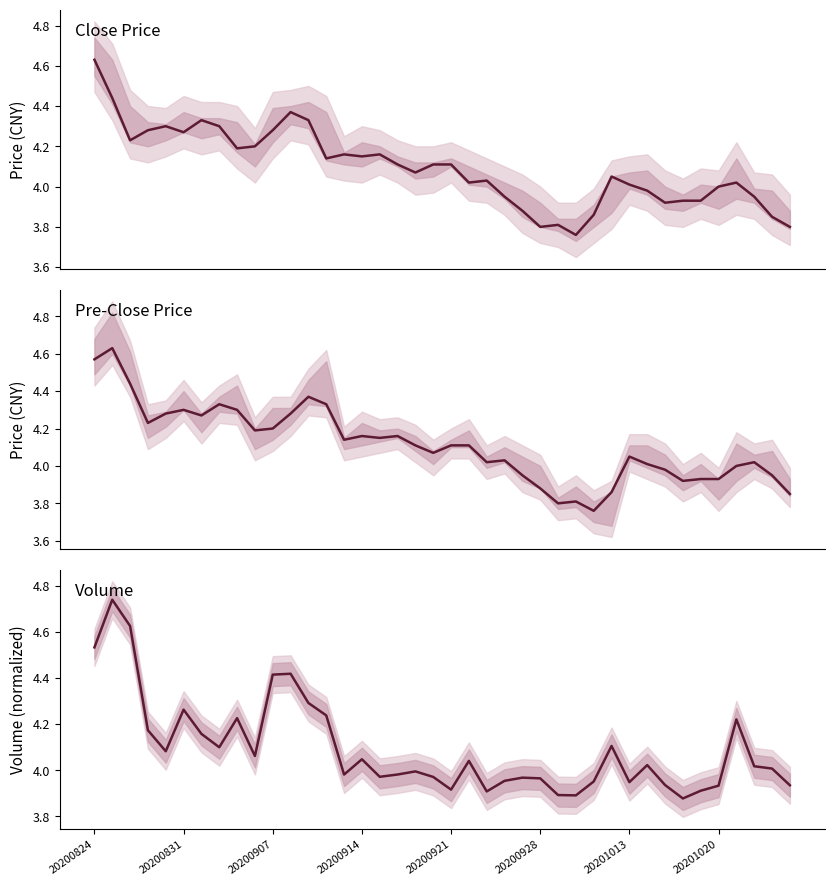

At which label does pre_close first exceed 4?

20200824